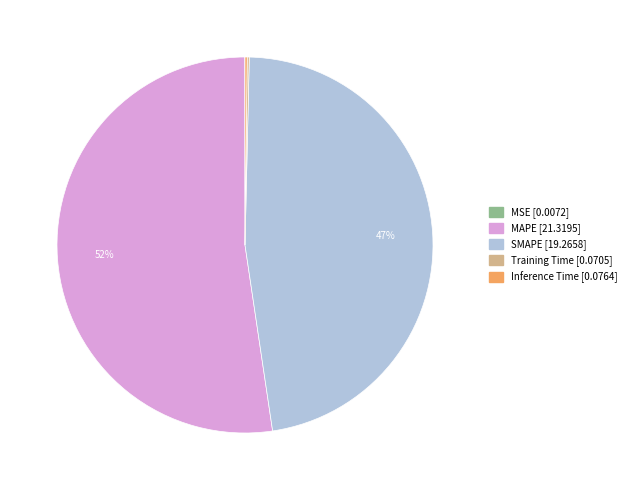

Which slice is the largest?

MAPE